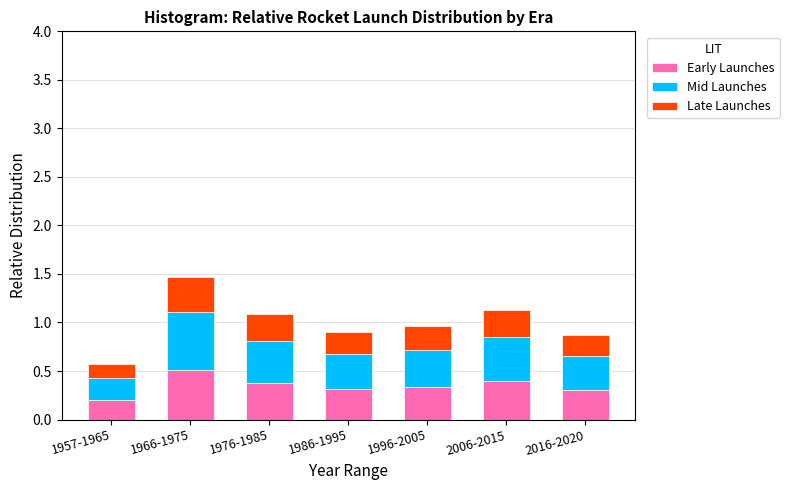

At which category is the sum across all series the highest?

1966-1975